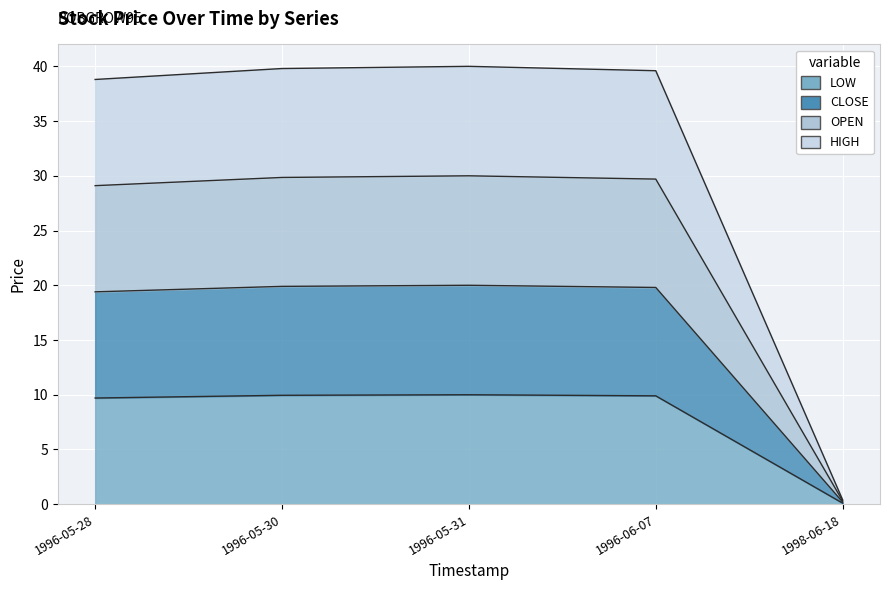

Which series changed the most between 1996-05-30 and 1996-05-31?

CLOSE